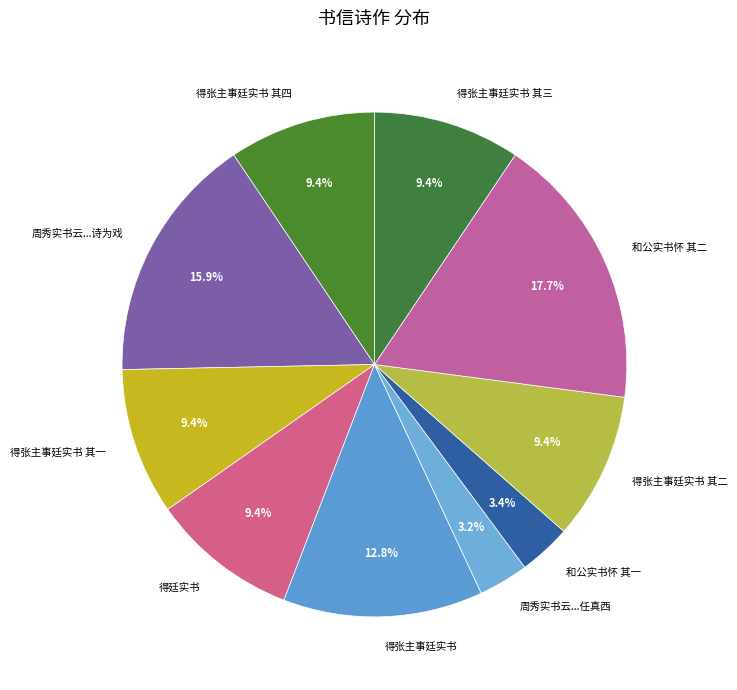

To the nearest percent, what is the difference between the 得张主事廷实书 and 得张主事廷实书 其一 slice percentages?

3%